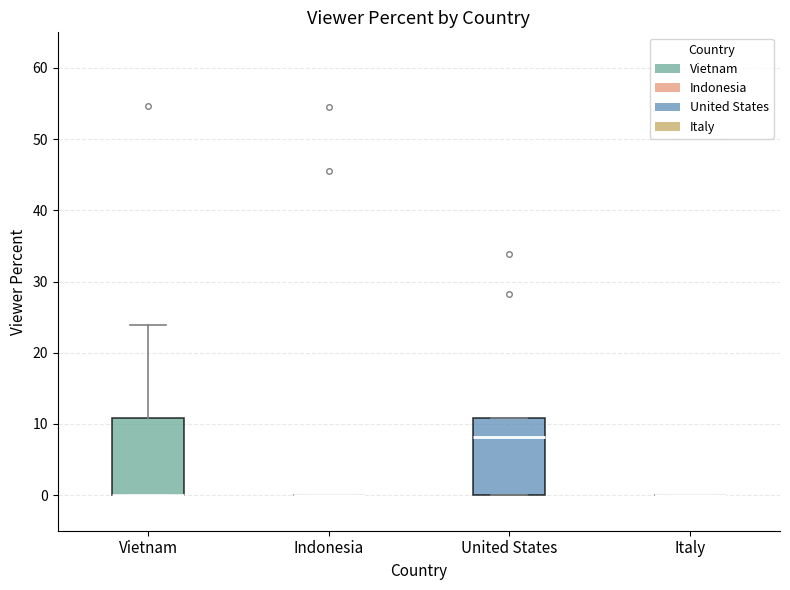

Reading left to right, transcribe this box plot: for each box, give where its median line is, the range the box spans, and where its two whiskers end, as read against the y-axis. The values are not printed on the chart, so give them approximately, as read against the axis.

Vietnam: median 0 (drawn on the box's lower edge), box 0 to 11, whiskers 0 to 24
Indonesia: box collapsed to a line at 0, whiskers 0 to 0
United States: median 8, box 0 to 11, whiskers 0 to 11
Italy: box collapsed to a line at 0, whiskers 0 to 0